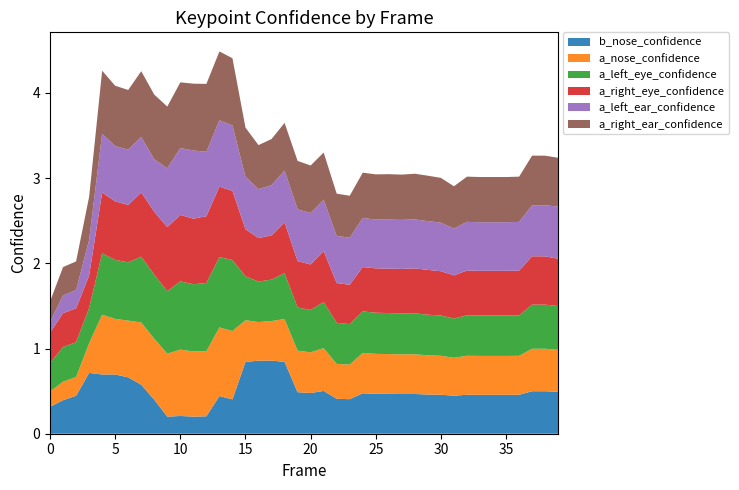

Reading left to right, transcribe all the data shown in this chart.

b_nose_confidence: 0=0.3	1=0.4	2=0.4	3=0.7	4=0.7	5=0.7	6=0.7	7=0.6	8=0.4	9=0.2	10=0.2	11=0.2	12=0.2	13=0.4	14=0.4	15=0.8	16=0.9	17=0.9	18=0.8	19=0.5	20=0.5	21=0.5	22=0.4	23=0.4	24=0.5	25=0.5	26=0.5	27=0.5	28=0.5	29=0.5	30=0.5	31=0.4	32=0.5	33=0.5	34=0.5	35=0.5	36=0.5	37=0.5	38=0.5	39=0.5
a_nose_confidence: 0=0.2	1=0.2	2=0.2	3=0.3	4=0.7	5=0.7	6=0.7	7=0.7	8=0.7	9=0.7	10=0.8	11=0.8	12=0.8	13=0.8	14=0.8	15=0.5	16=0.5	17=0.5	18=0.5	19=0.5	20=0.5	21=0.5	22=0.4	23=0.4	24=0.5	25=0.5	26=0.5	27=0.5	28=0.5	29=0.5	30=0.5	31=0.4	32=0.5	33=0.5	34=0.5	35=0.5	36=0.5	37=0.5	38=0.5	39=0.5
a_left_eye_confidence: 0=0.3	1=0.4	2=0.4	3=0.4	4=0.7	5=0.7	6=0.7	7=0.8	8=0.8	9=0.7	10=0.8	11=0.8	12=0.8	13=0.8	14=0.8	15=0.5	16=0.5	17=0.5	18=0.5	19=0.5	20=0.5	21=0.5	22=0.5	23=0.5	24=0.5	25=0.5	26=0.5	27=0.5	28=0.5	29=0.5	30=0.5	31=0.5	32=0.5	33=0.5	34=0.5	35=0.5	36=0.5	37=0.5	38=0.5	39=0.5
a_right_eye_confidence: 0=0.4	1=0.4	2=0.4	3=0.4	4=0.7	5=0.7	6=0.7	7=0.8	8=0.7	9=0.8	10=0.8	11=0.8	12=0.8	13=0.8	14=0.8	15=0.6	16=0.5	17=0.5	18=0.6	19=0.5	20=0.5	21=0.6	22=0.5	23=0.5	24=0.5	25=0.5	26=0.5	27=0.5	28=0.5	29=0.5	30=0.5	31=0.5	32=0.5	33=0.5	34=0.5	35=0.5	36=0.5	37=0.6	38=0.6	39=0.6
a_left_ear_confidence: 0=0.1	1=0.2	2=0.2	3=0.4	4=0.7	5=0.6	6=0.6	7=0.7	8=0.6	9=0.7	10=0.8	11=0.8	12=0.8	13=0.8	14=0.8	15=0.6	16=0.6	17=0.6	18=0.6	19=0.6	20=0.6	21=0.6	22=0.6	23=0.6	24=0.6	25=0.6	26=0.6	27=0.6	28=0.6	29=0.6	30=0.6	31=0.5	32=0.6	33=0.6	34=0.6	35=0.6	36=0.6	37=0.6	38=0.6	39=0.6
a_right_ear_confidence: 0=0.2	1=0.3	2=0.3	3=0.5	4=0.7	5=0.7	6=0.7	7=0.8	8=0.8	9=0.7	10=0.8	11=0.8	12=0.8	13=0.8	14=0.8	15=0.6	16=0.5	17=0.5	18=0.6	19=0.6	20=0.6	21=0.6	22=0.5	23=0.5	24=0.5	25=0.5	26=0.5	27=0.5	28=0.5	29=0.5	30=0.5	31=0.5	32=0.5	33=0.5	34=0.5	35=0.5	36=0.5	37=0.6	38=0.6	39=0.6